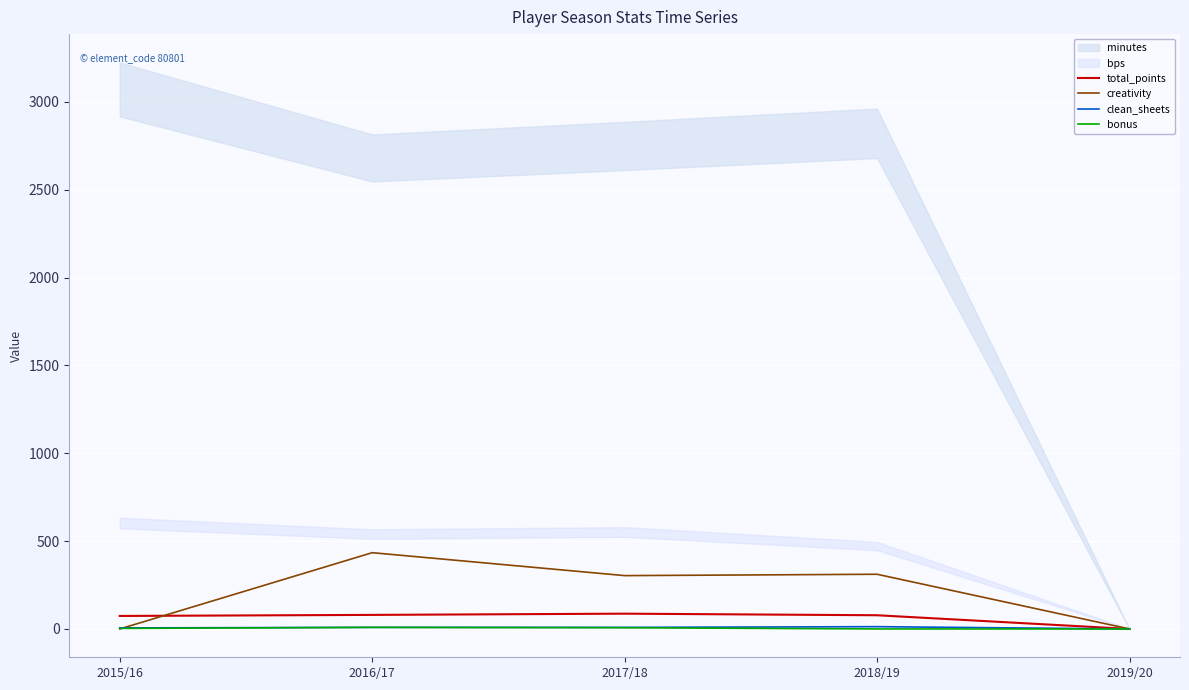

True or false: clean_sheets and creativity intersect in this chart.

True